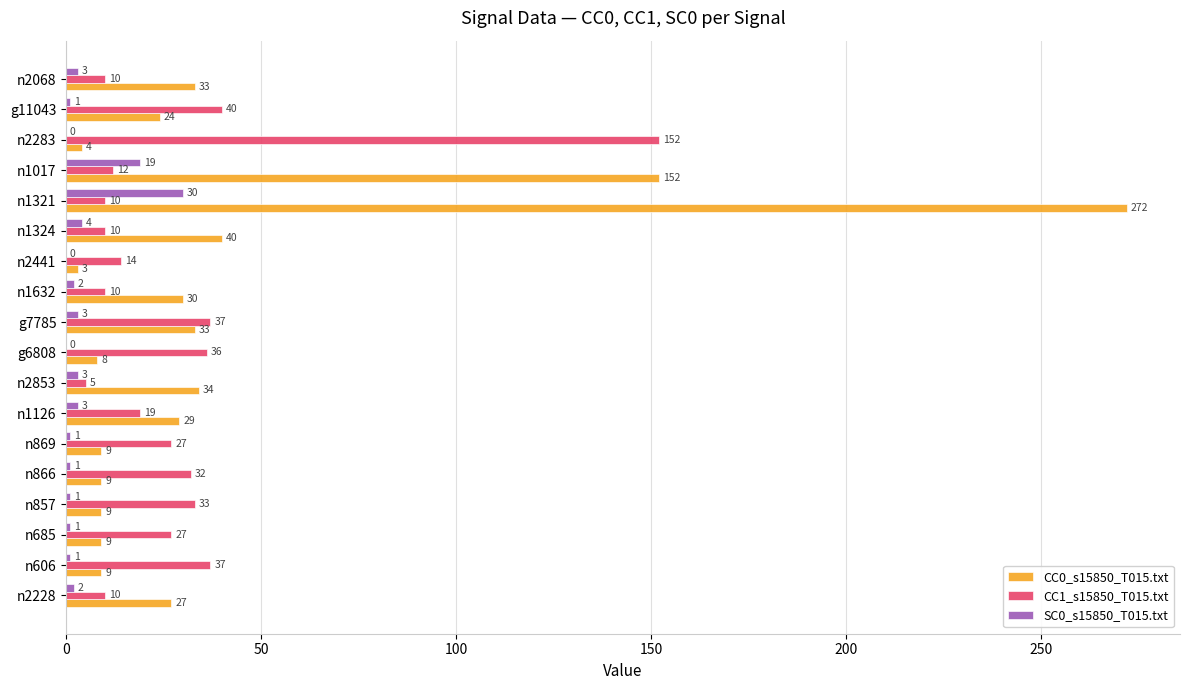

Where is CC1_s15850_T015.txt nearest to the value 78?

g11043